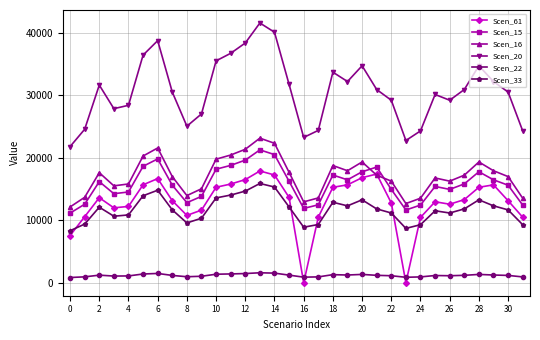

True or false: Scen_33 and Scen_15 intersect in this chart.

False